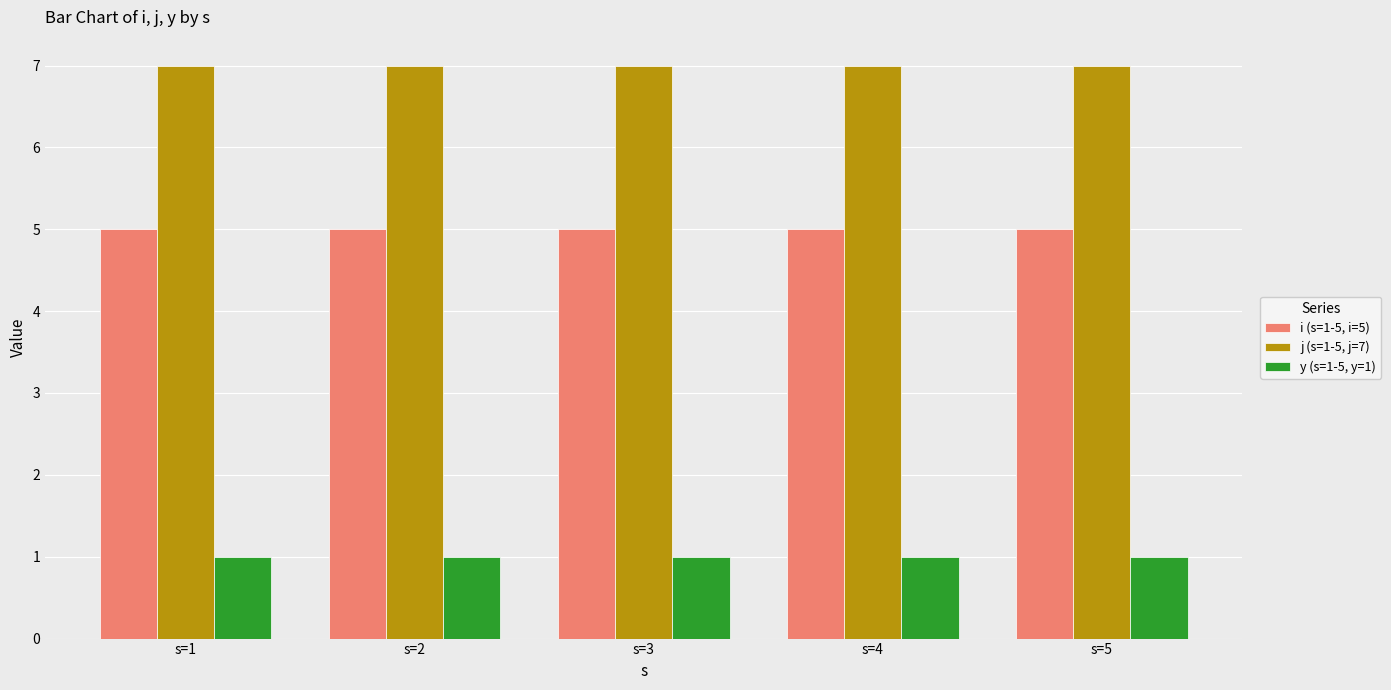

What is the value of the j (s=1-5, j=7) bar at the 1st from the left?

7